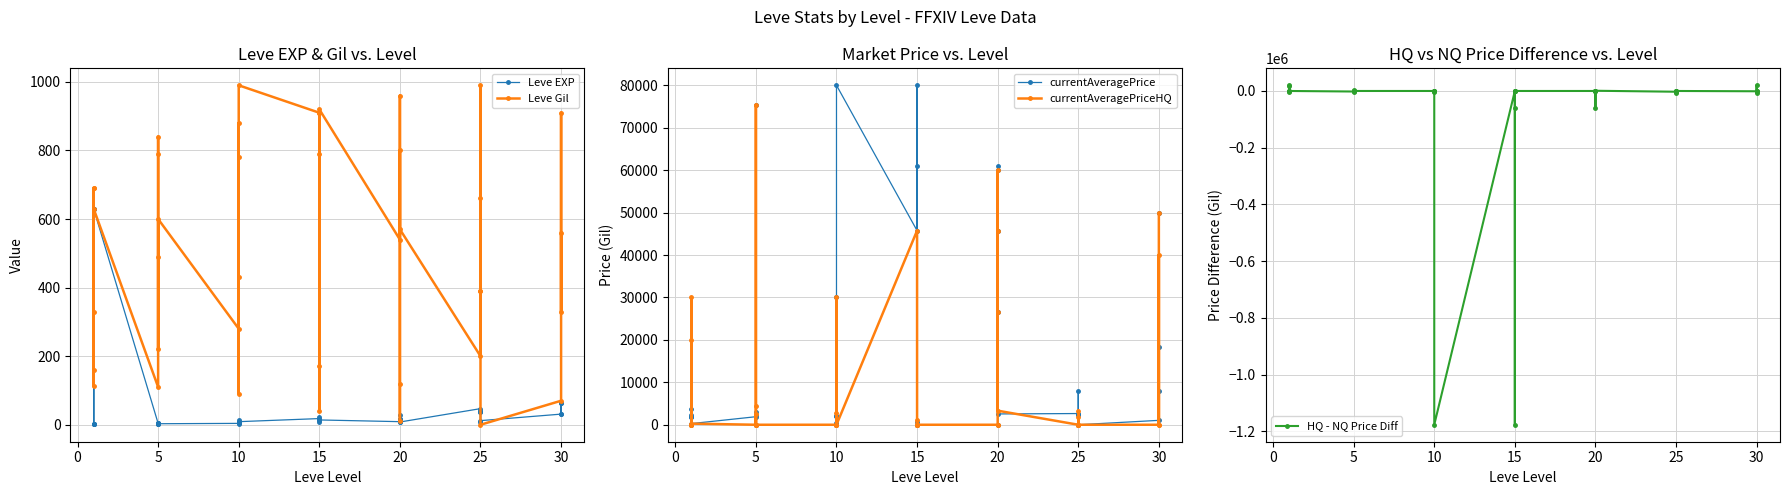

What is the label of the 17th point from the right?

15